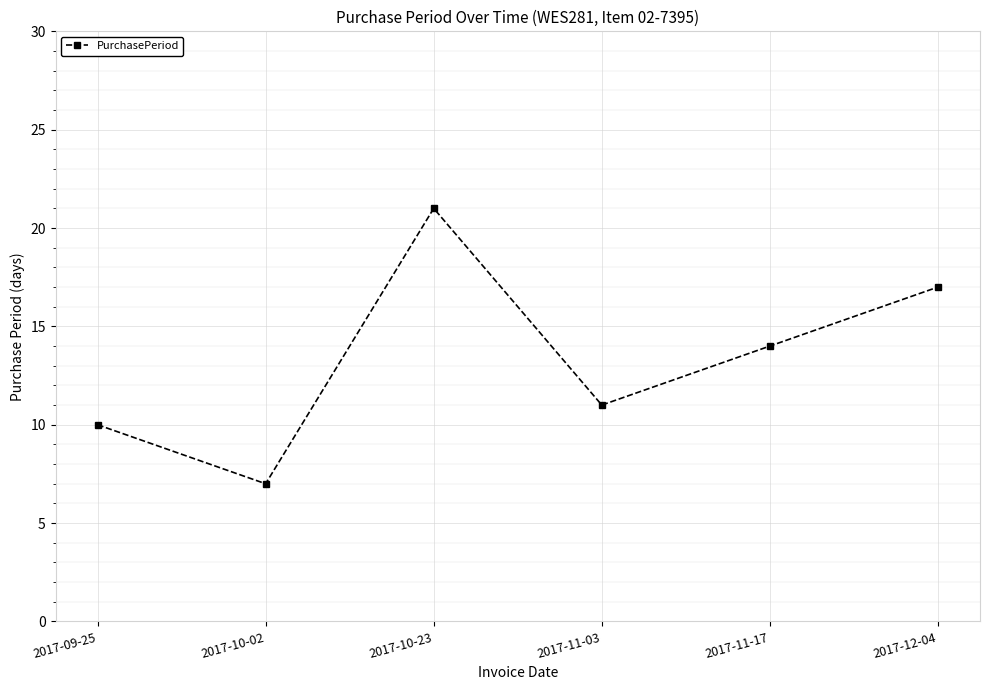

What is the difference between the second highest and minimum values?

10